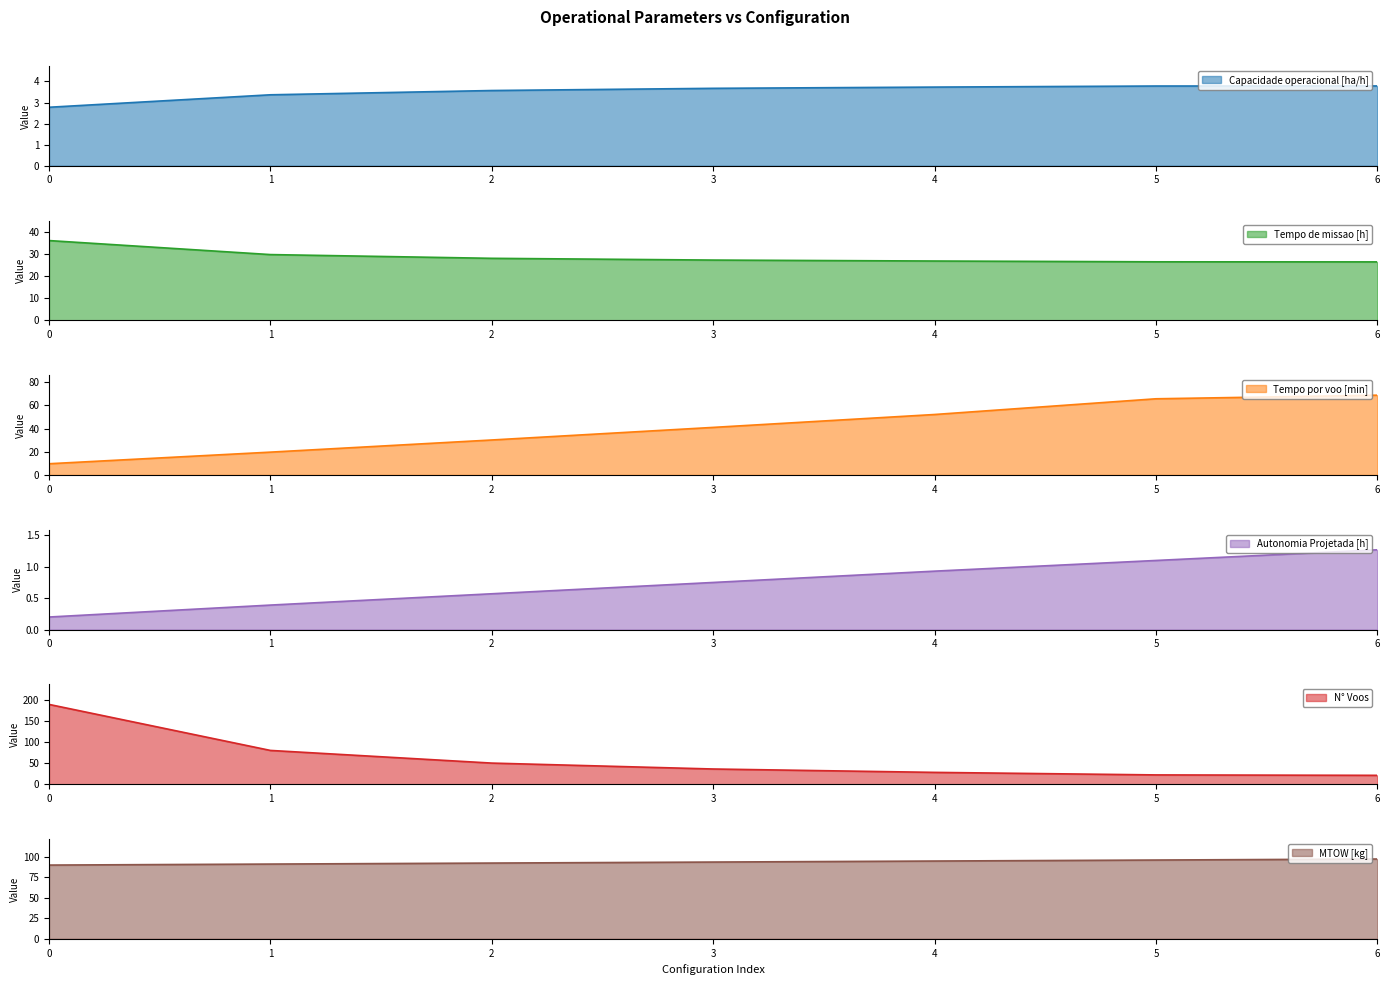

How many data points in MTOW [kg] are above 93?

4